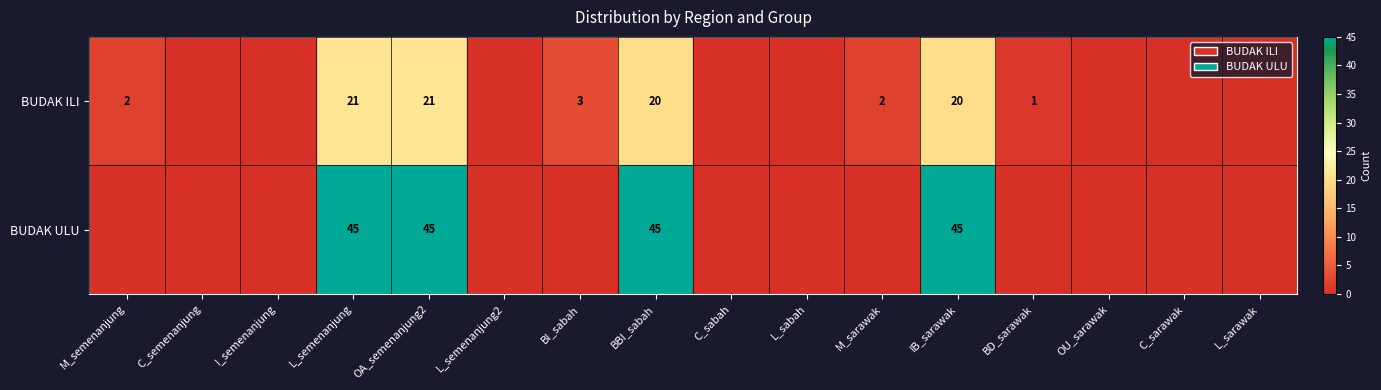

Between M_semenanjung and L_semenanjung, which is larger?

L_semenanjung